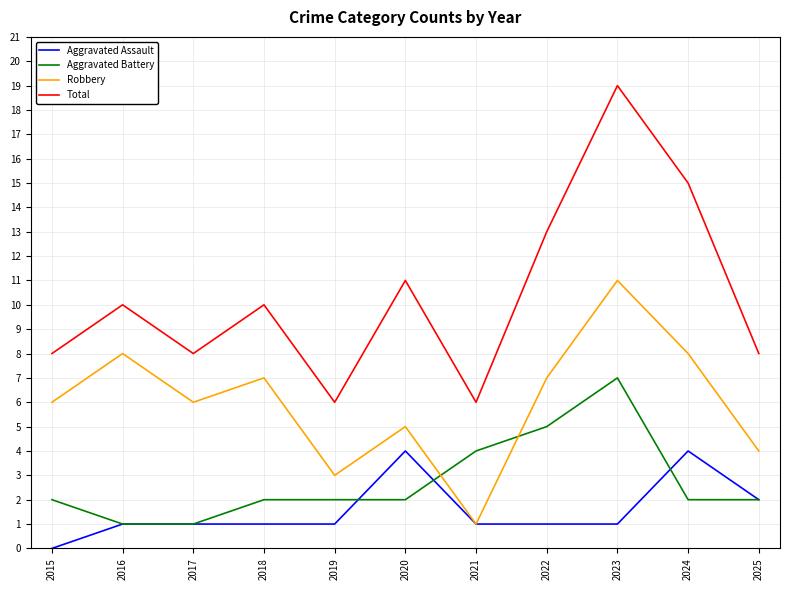

What value does the Aggravated Battery series have at 2021?

4